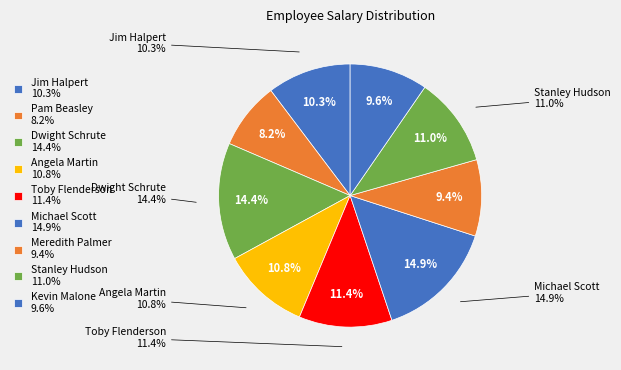

To the nearest percent, what is the difference between the Michael Scott and Kevin Malone slice percentages?

5%